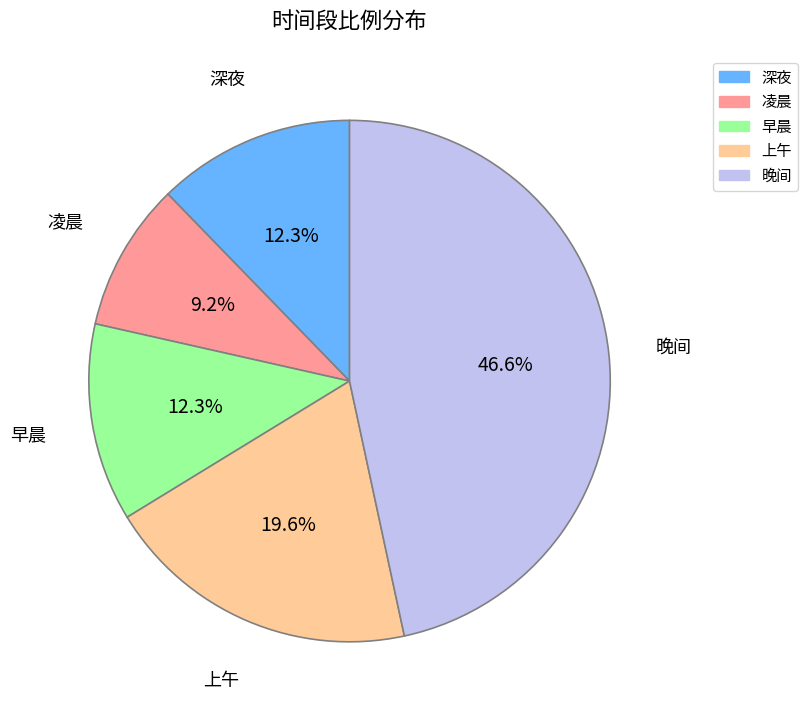

How many segments does this pie chart have?

5